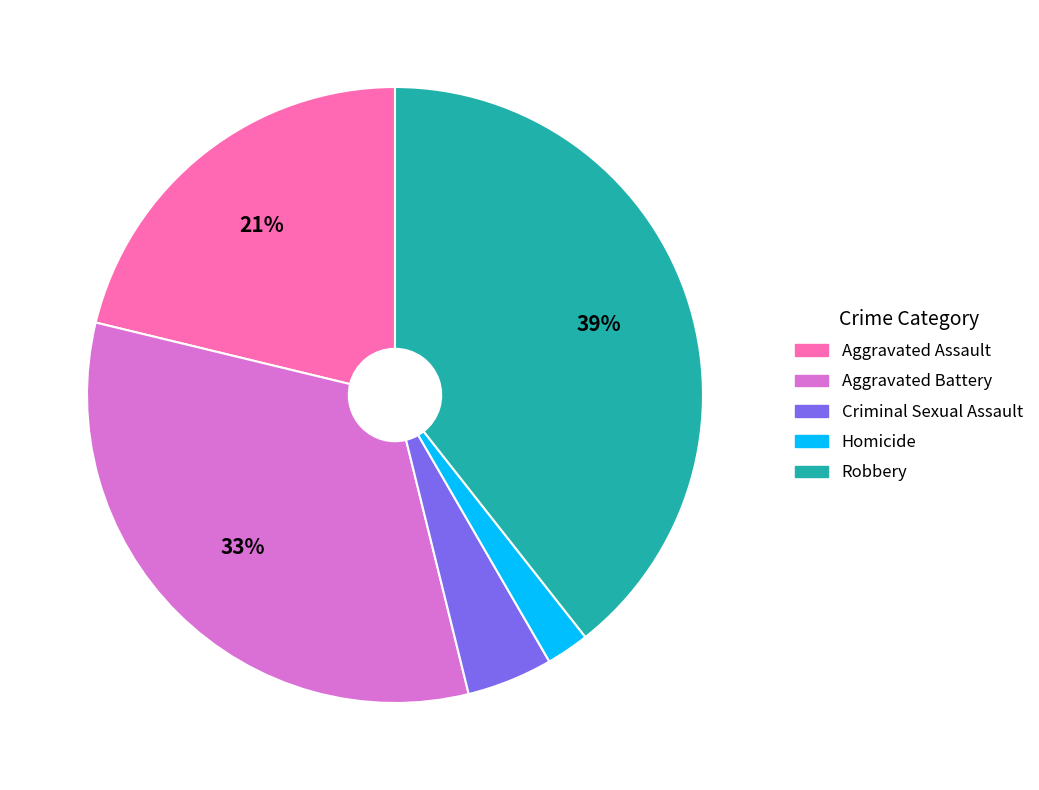

To the nearest percent, what is the difference between the largest and smallest slice percentages?

37%